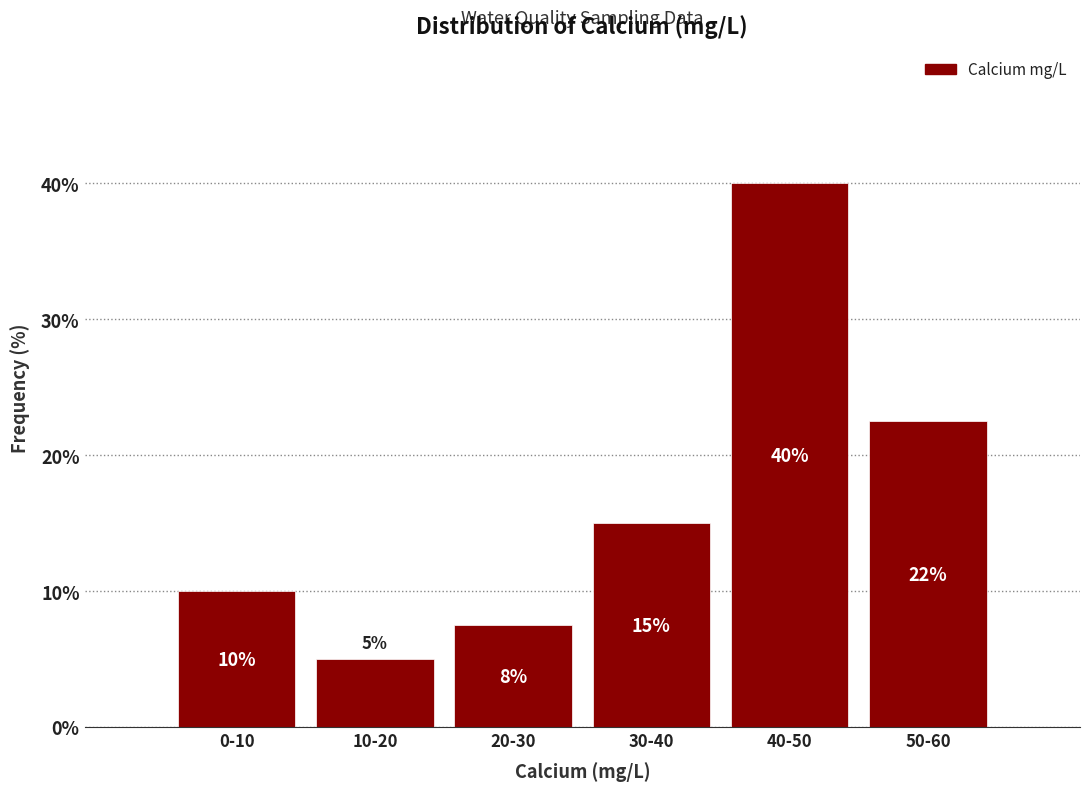

List the labels in order of value, smallest first.

10-20, 20-30, 0-10, 30-40, 50-60, 40-50